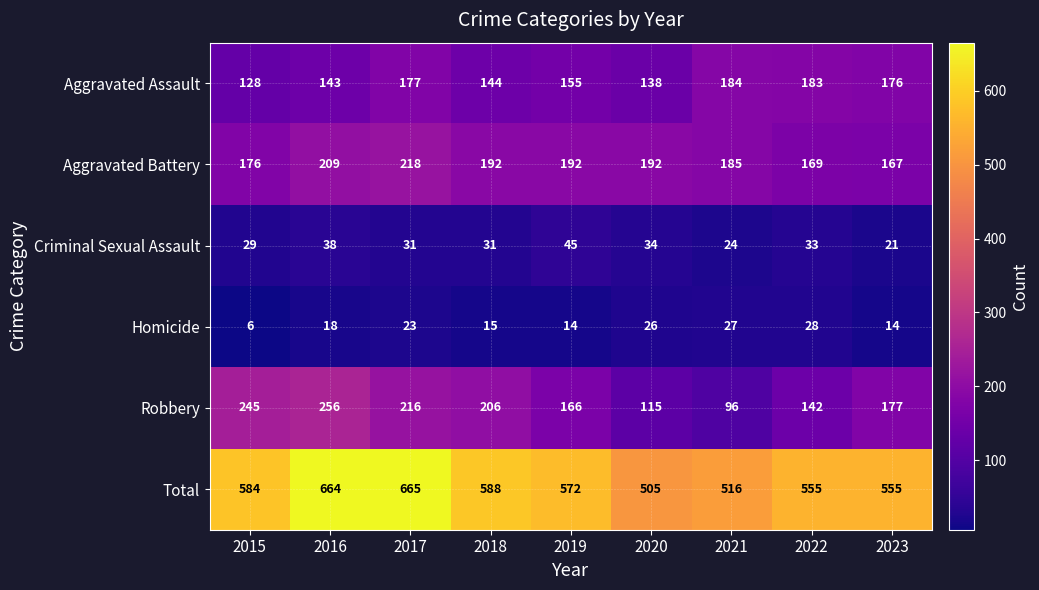

What is the difference between the highest and lowest values at 2023?

541